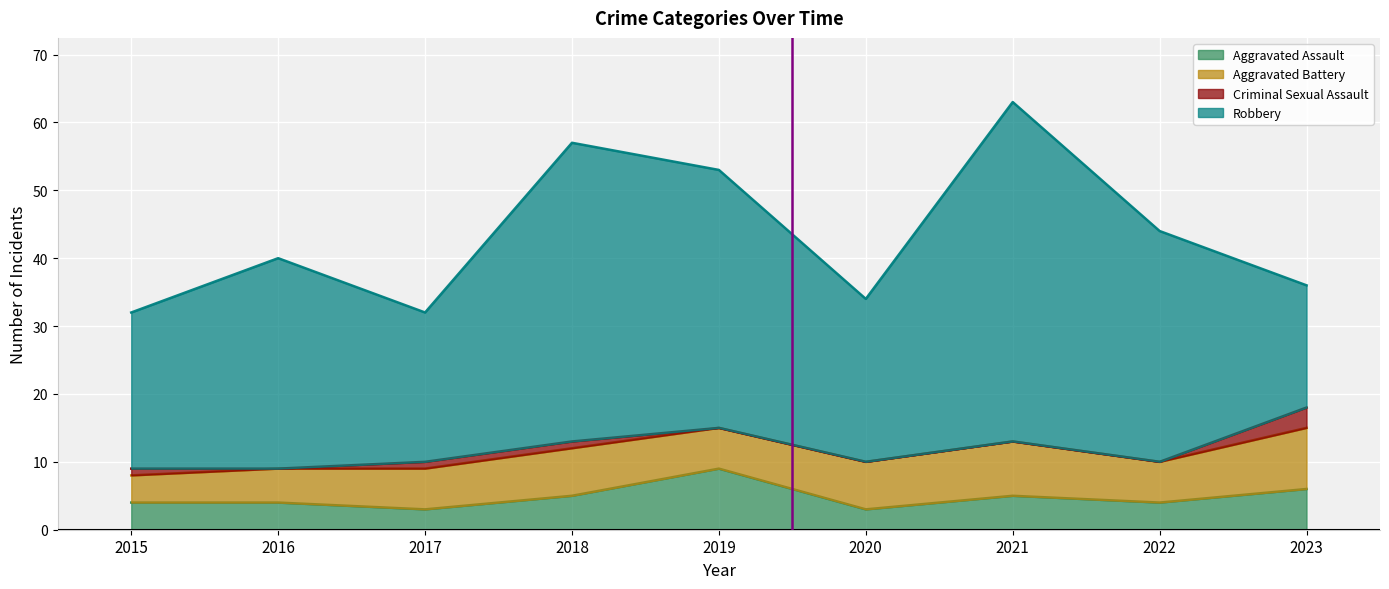

What is the total value across all series at 2020?

34